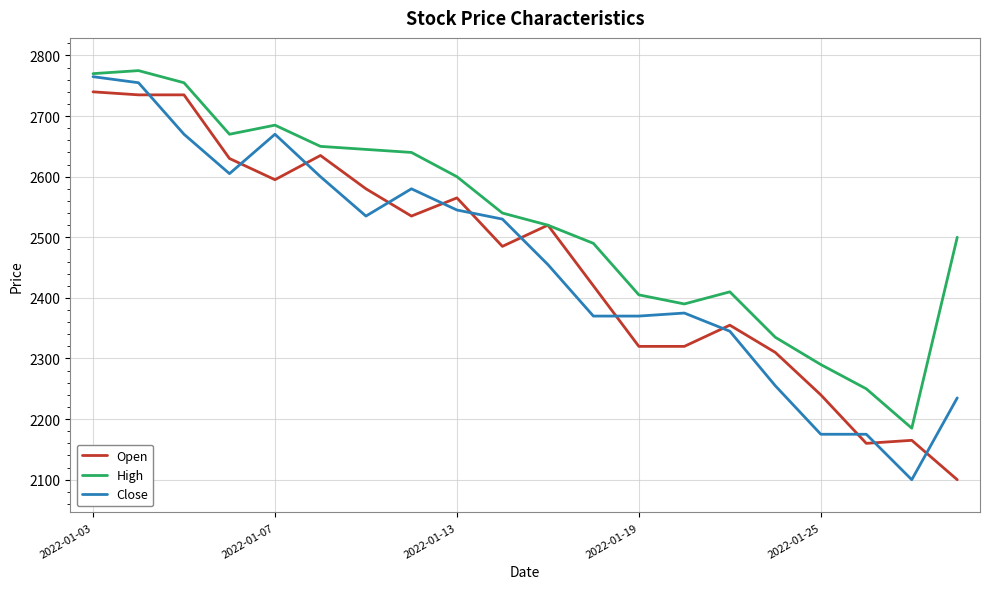

Does the chart display data point markers on the line(s)?

No